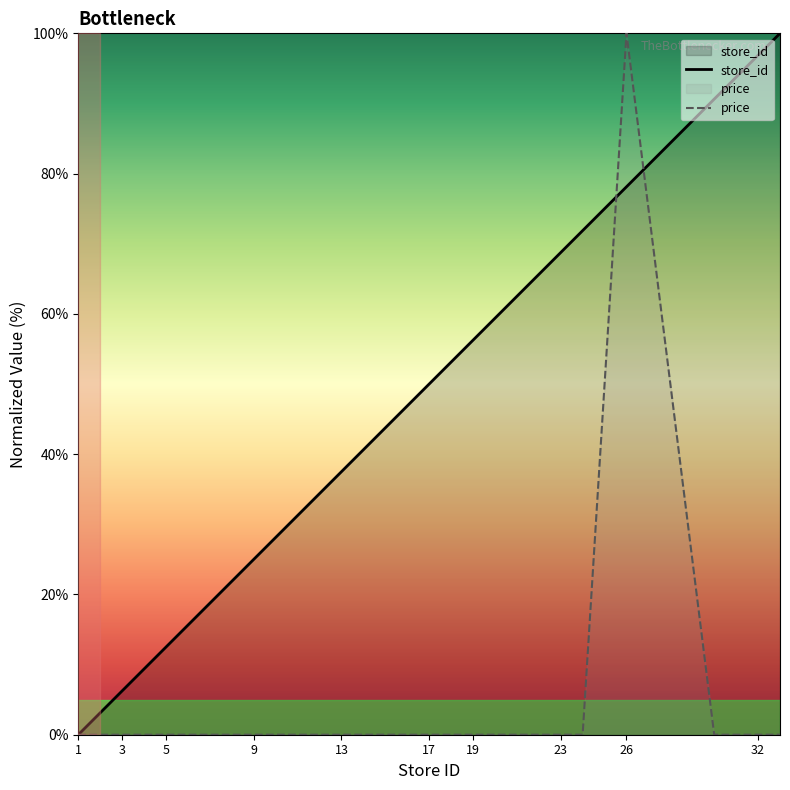

How many categories are shown in the chart?

20